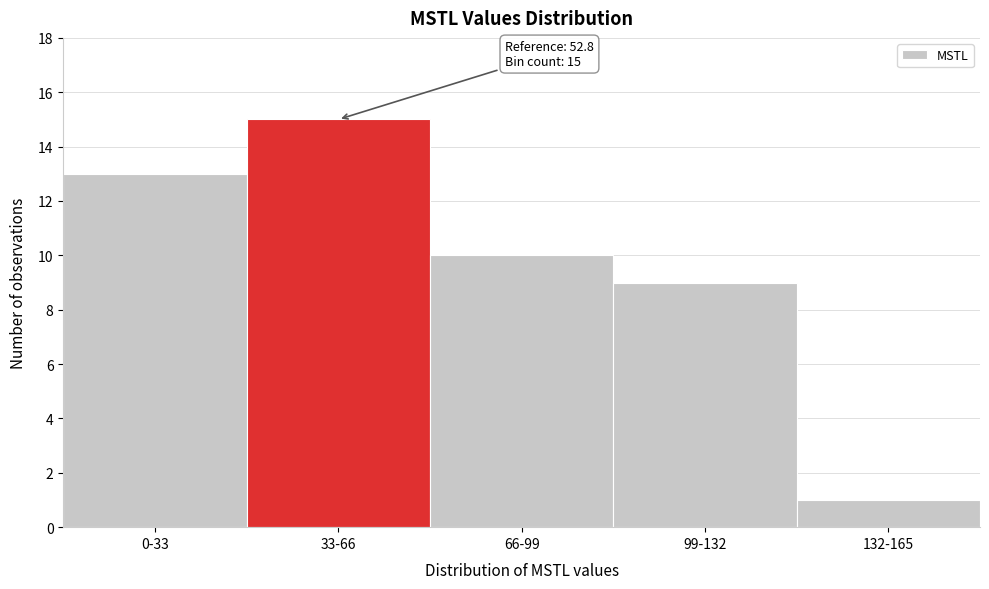

Reading left to right, list all the values displayed in this chart.

0-33=13	33-66=15	66-99=10	99-132=9	132-165=1